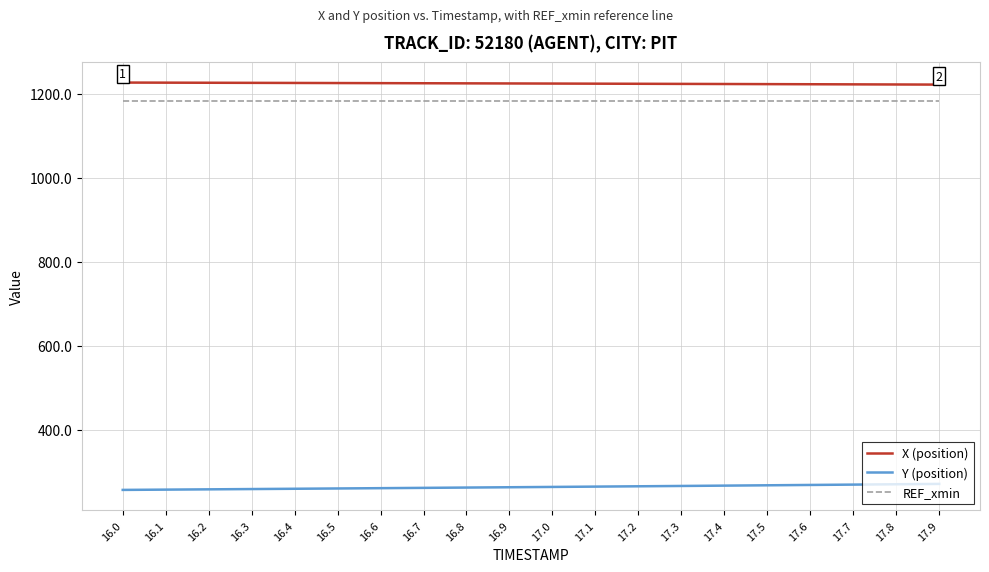

Is this an area chart (filled region under the line)?

No